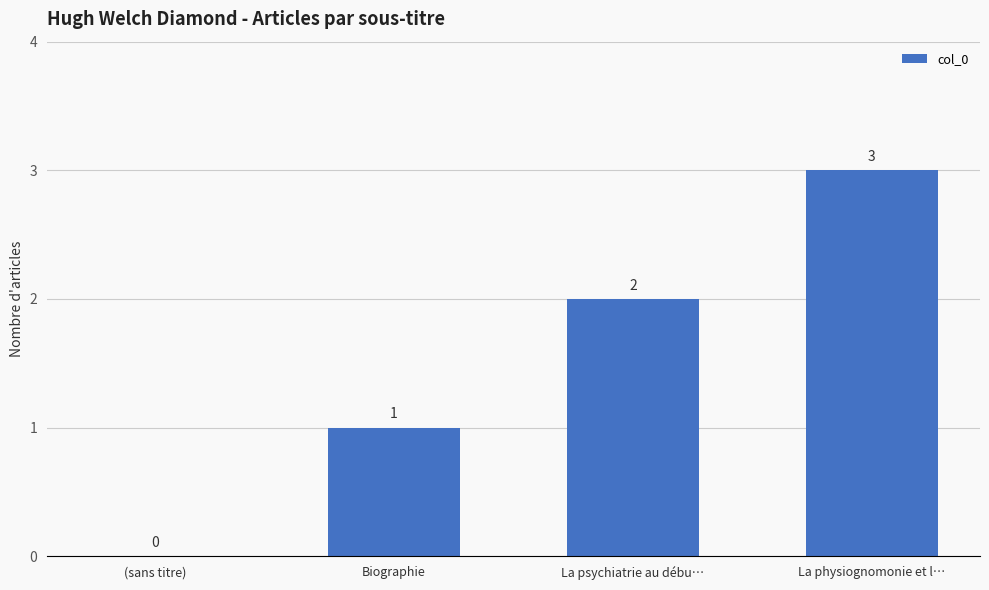

Is it true that the value at Biographie is 0?

False